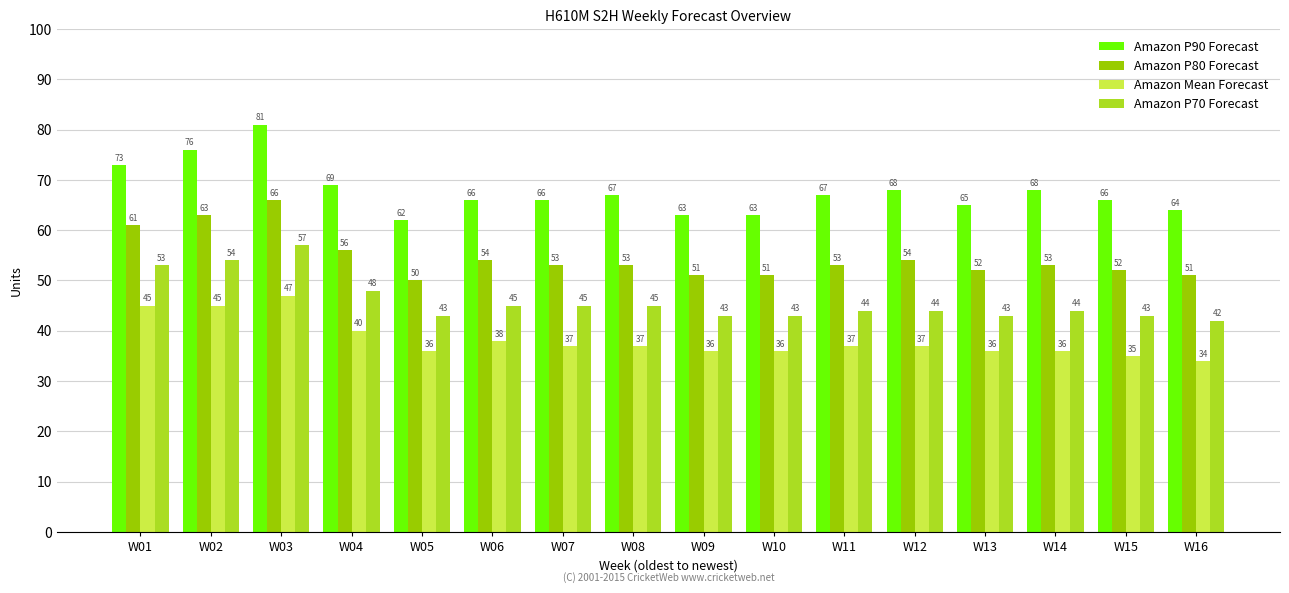

What is the maximum value shown in the chart?

81